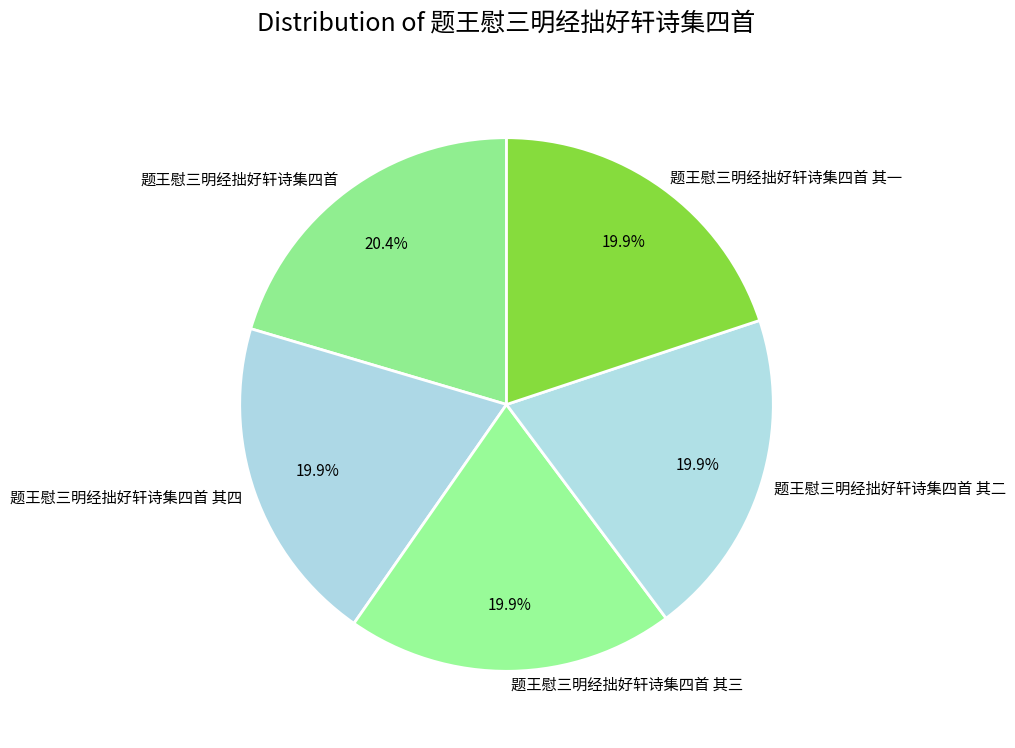

Does any single category account for the majority?

No